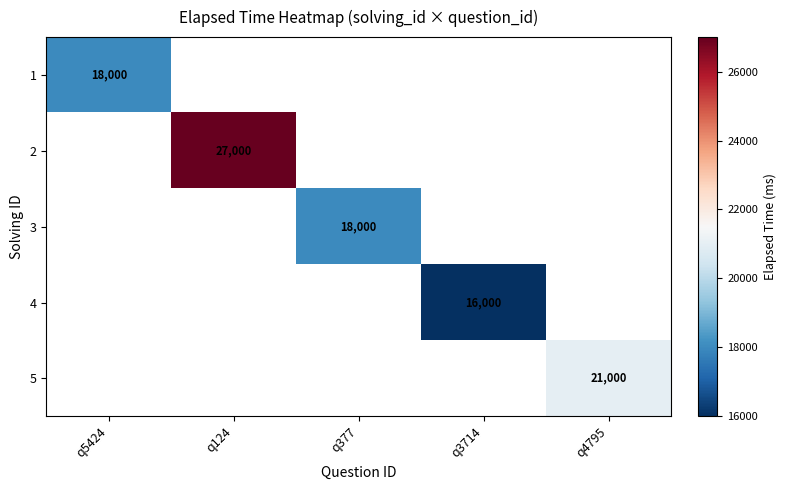

At how many categories does at least one series exceed 26650?

1